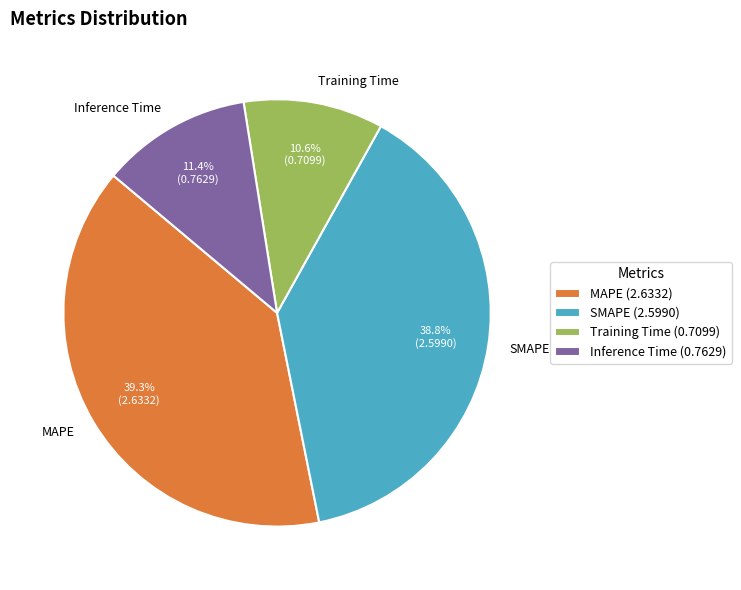

Which category has the biggest portion of the pie?

MAPE